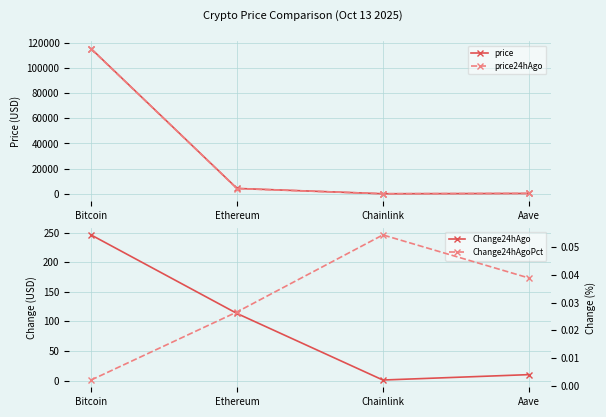

Reading left to right, list all the values displayed in this chart.

price: 115468.0	4257.0	20.0	262.0
price24hAgo: 115222.0	4143.6	18.9	251.8
Change24hAgo: 246.0	113.4	1.1	10.2
Change24hAgoPct: 0.0	0.0	0.1	0.0